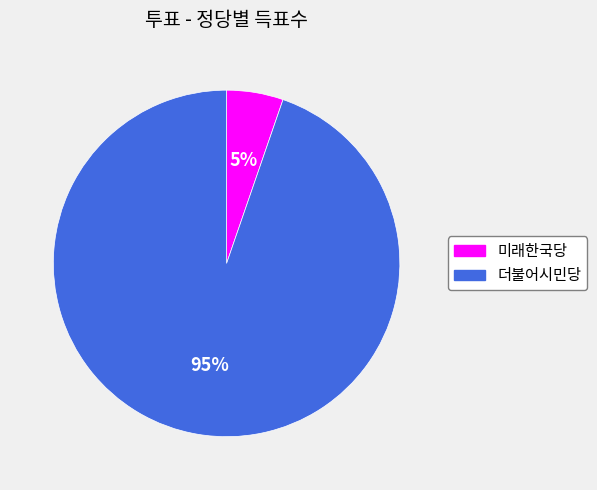

To the nearest percent, what is the average slice percentage?

50%